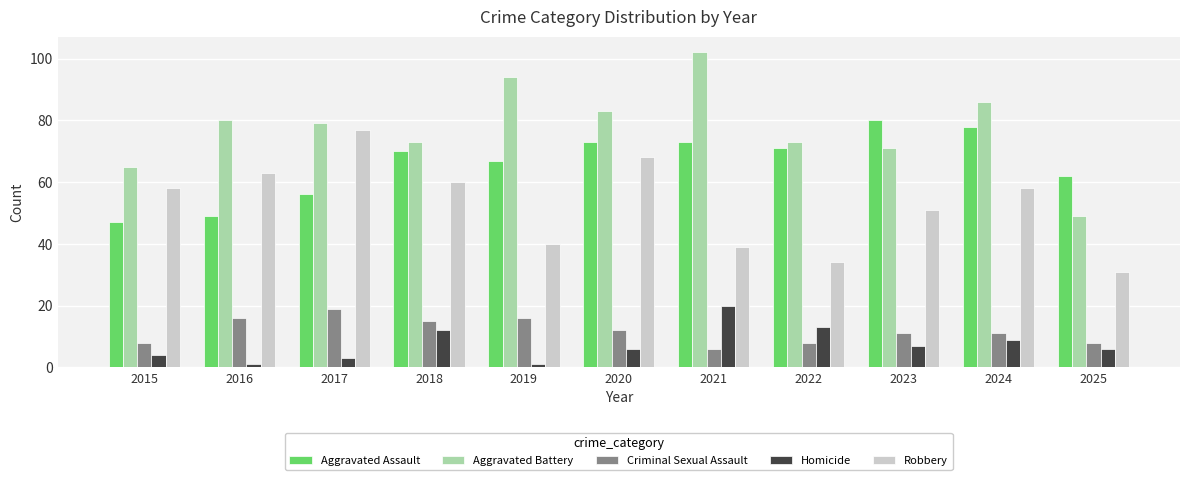

Does the chart contain stacked bars?

No